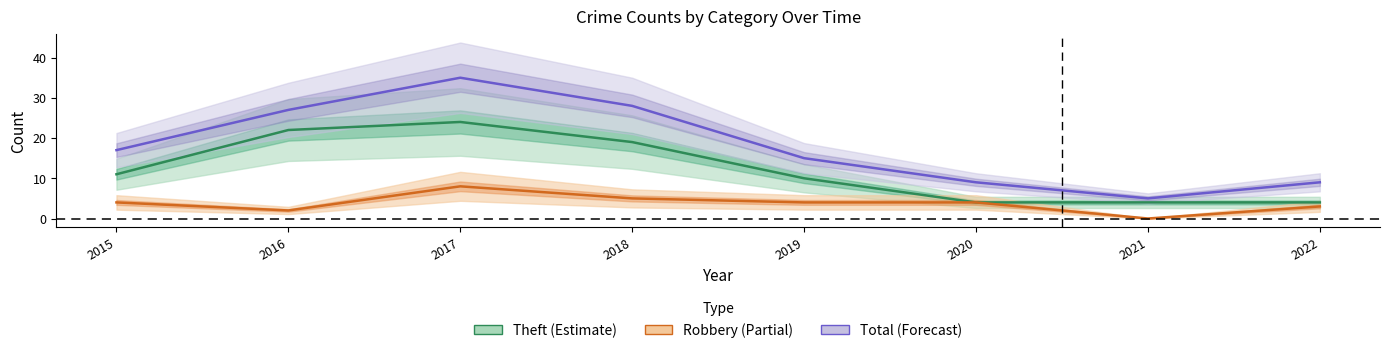

True or false: Robbery and Total cross at least once.

False